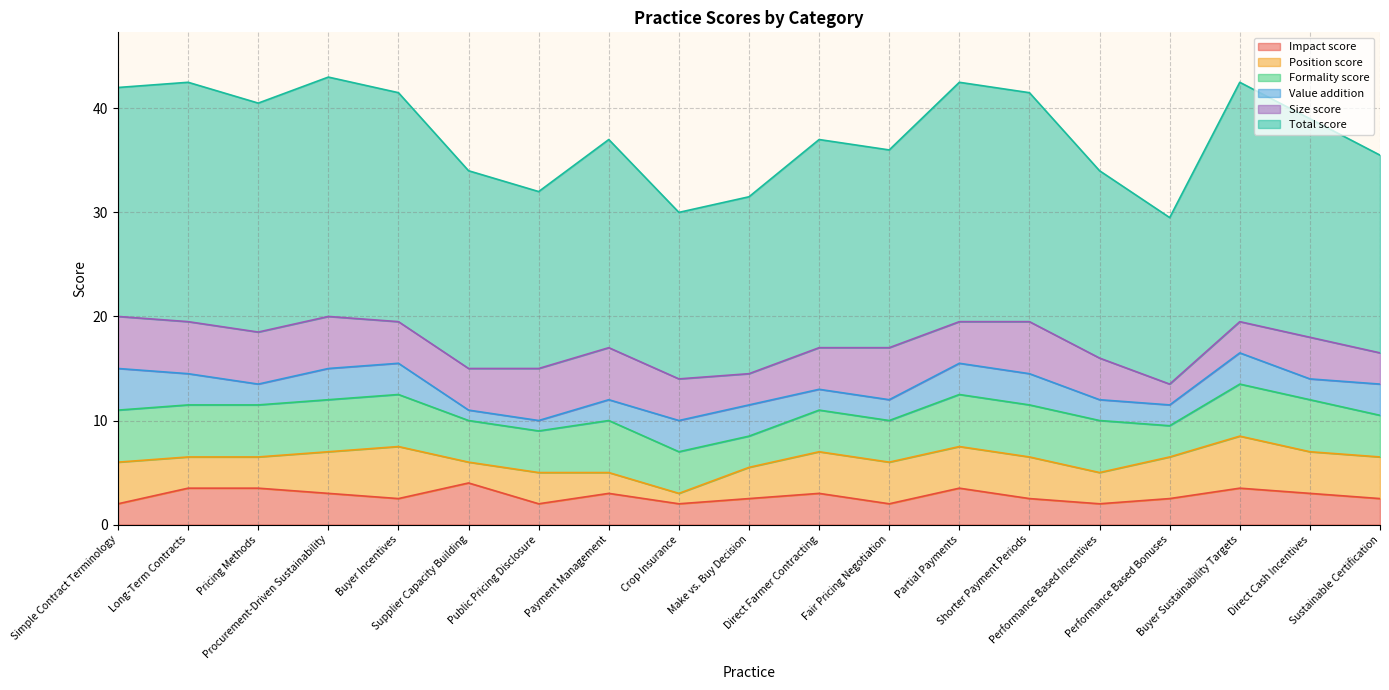

The Formality score series shows 3.4 at Performance Based Incentives. True or false?

False